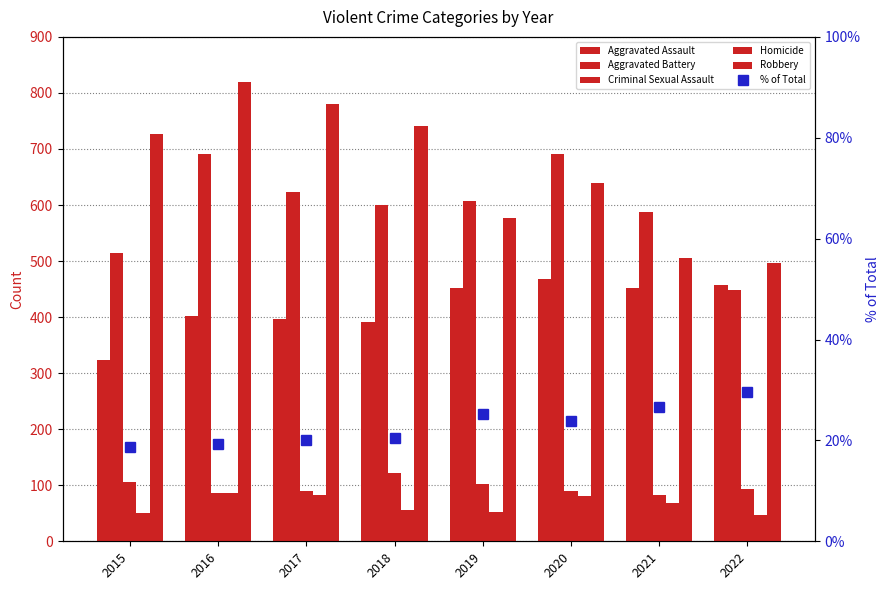

Is the value of % of Total at 2017 greater than the value of Criminal Sexual Assault at 2020?

No